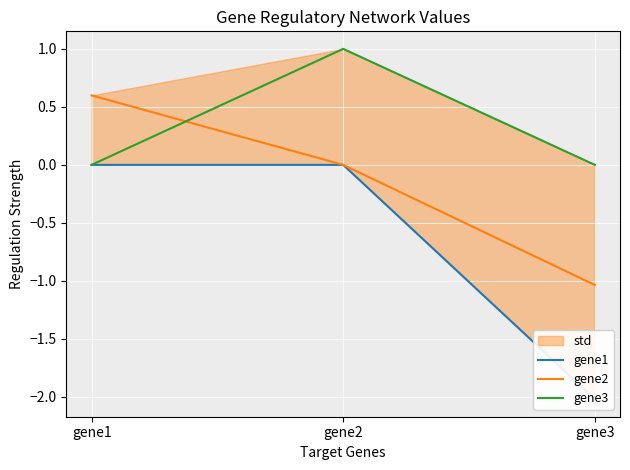

How many data points in gene1 are less than 0?

1